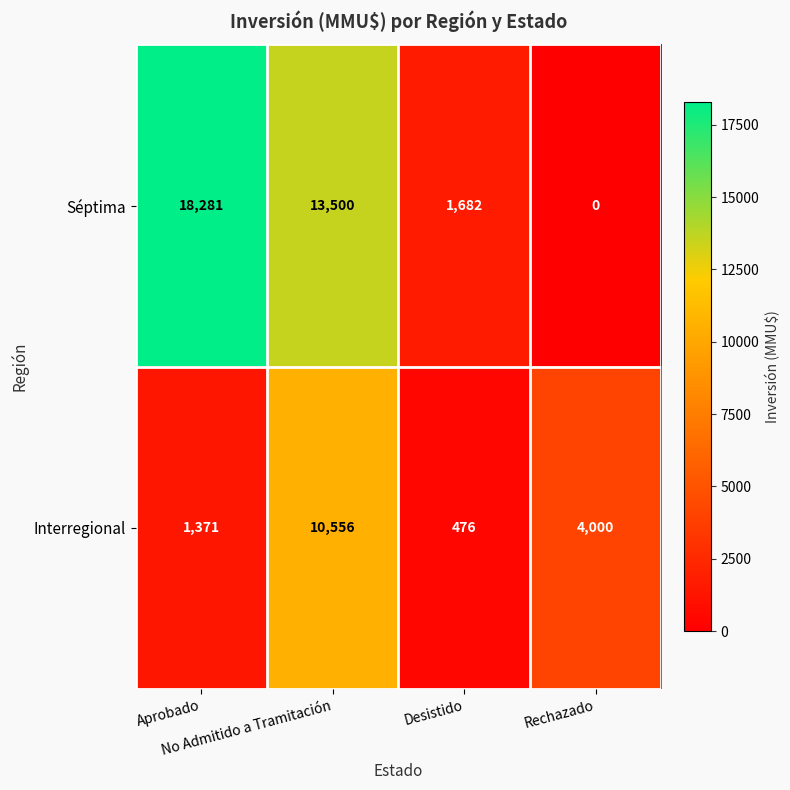

List the series in order of their peak value, highest first.

Séptima, Interregional